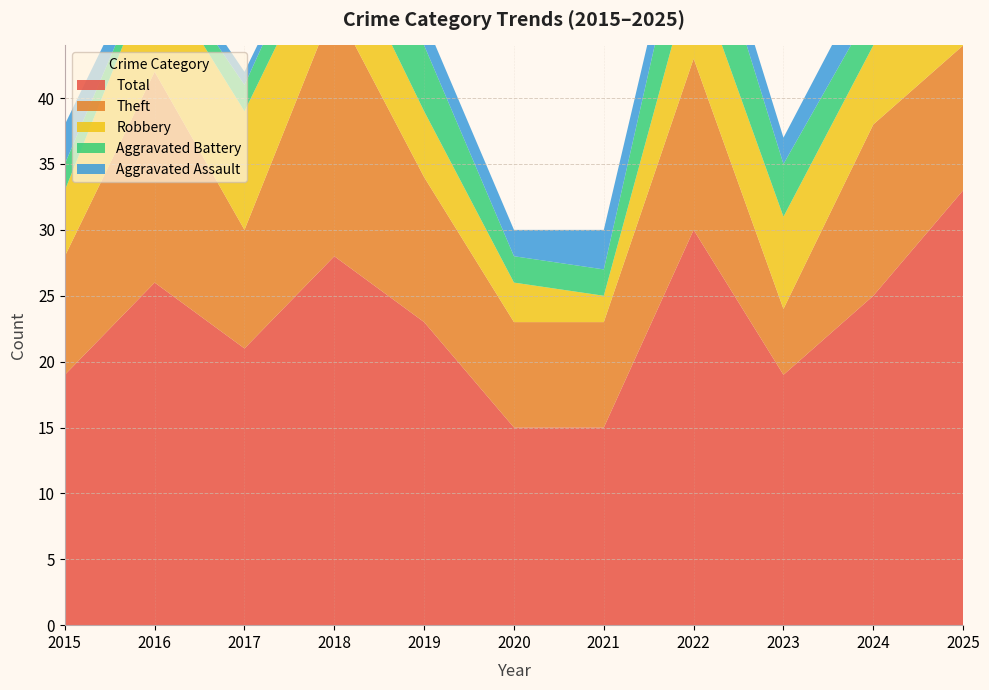

In Robbery, how many points are lower than both neighbors (excluding endpoints)?

2